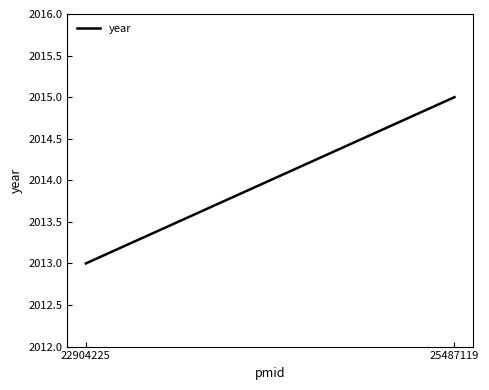

What is the value of the 1st point from the left?

2013